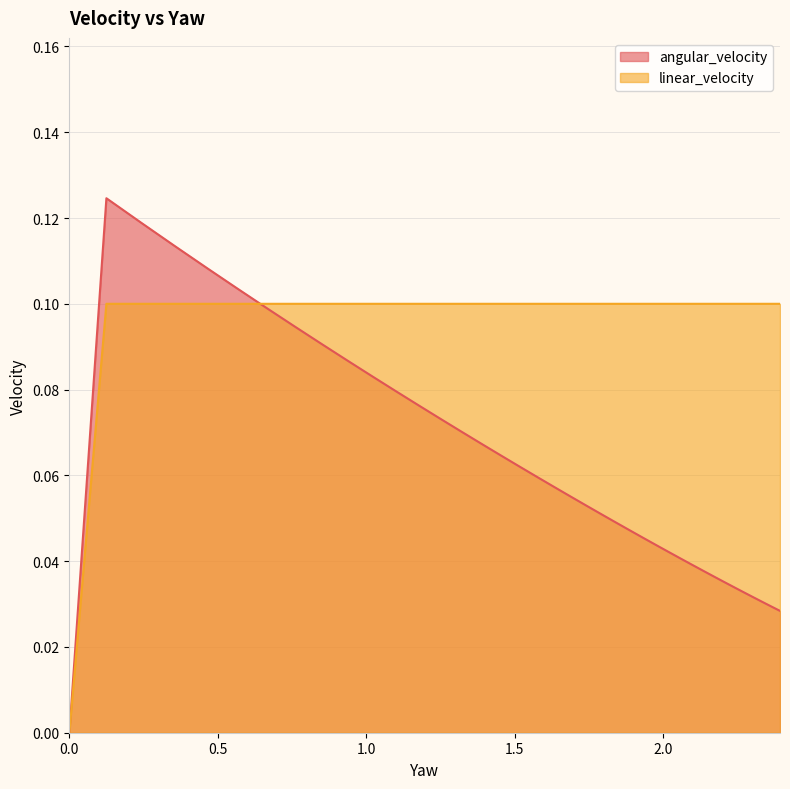

In angular_velocity, how many points are higher than both neighbors (excluding endpoints)?

1